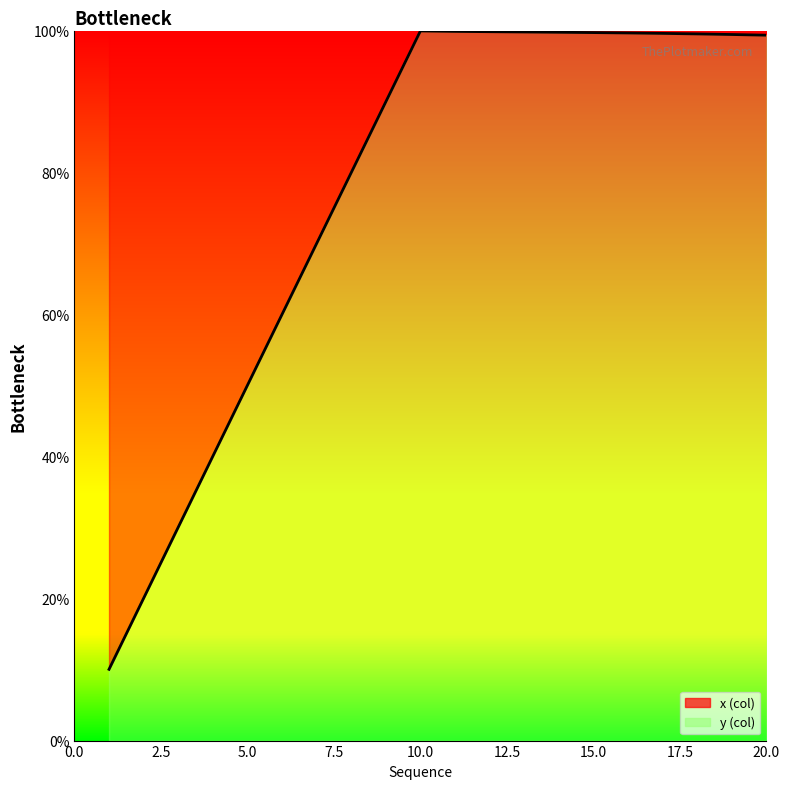

How many lines are shown in the chart?

1